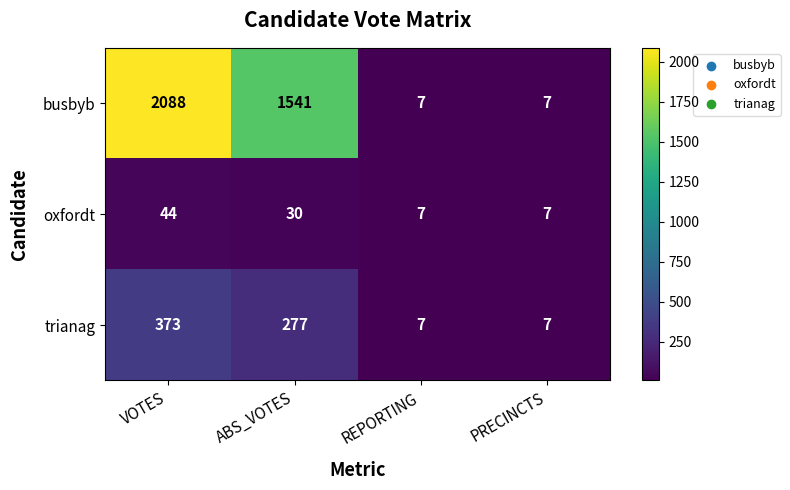

What is the greatest value displayed?

2088